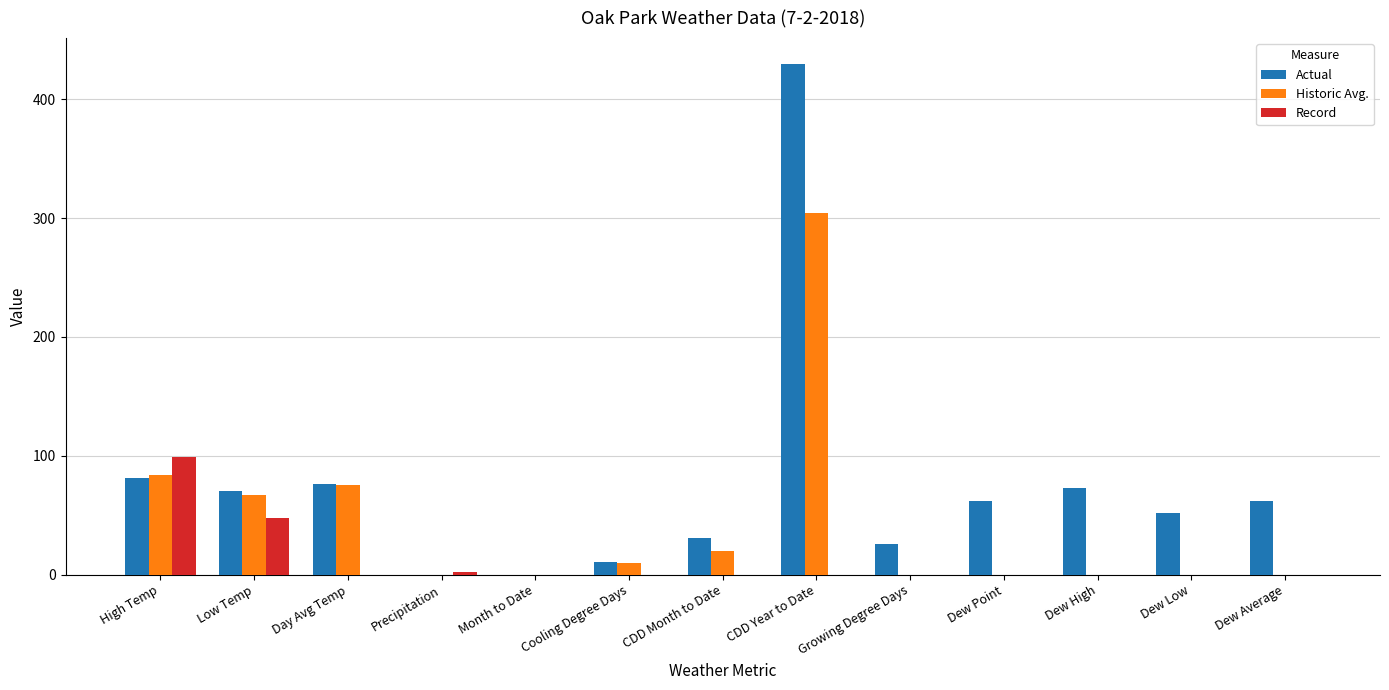

The value of Actual at Precipitation is 0. True or false?

True